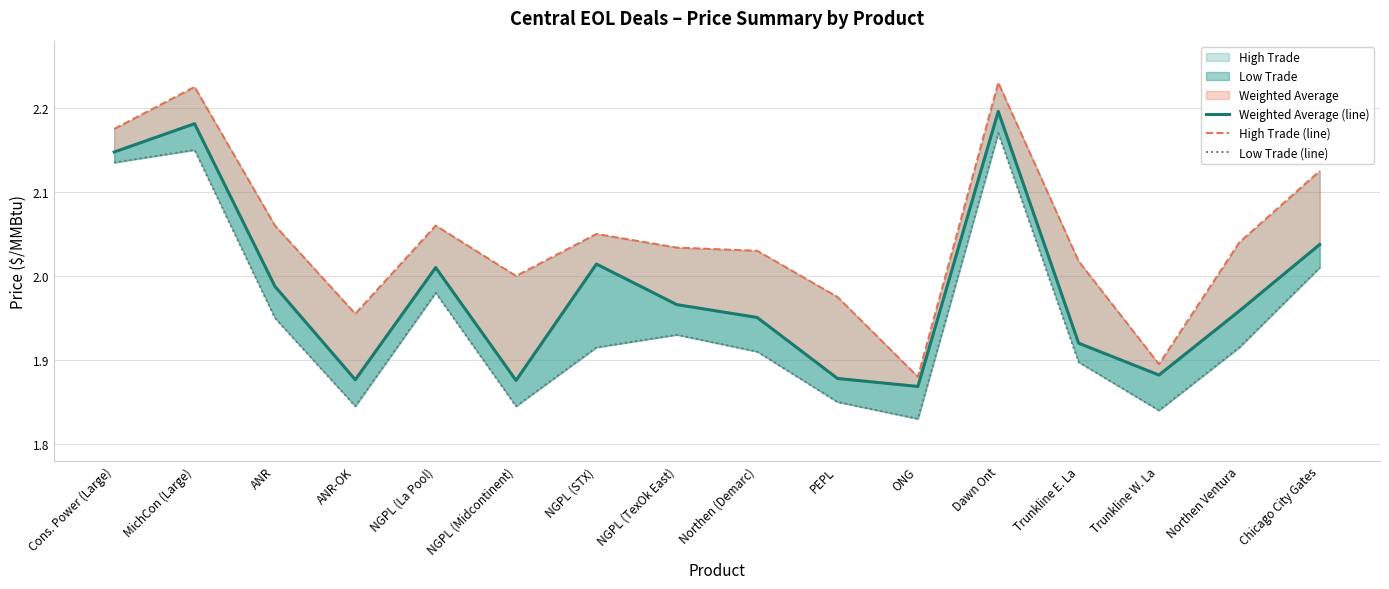

At how many categories does at least one series exceed 2?

11